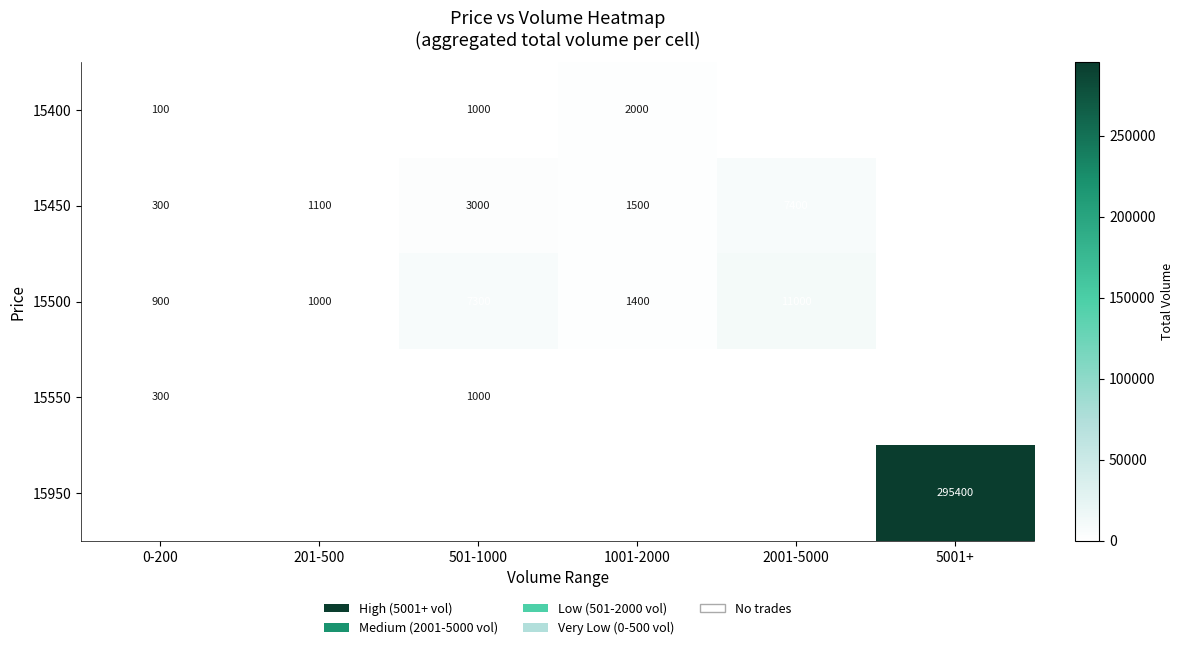

The 15450 series shows 7400 at 2001-5000. True or false?

True